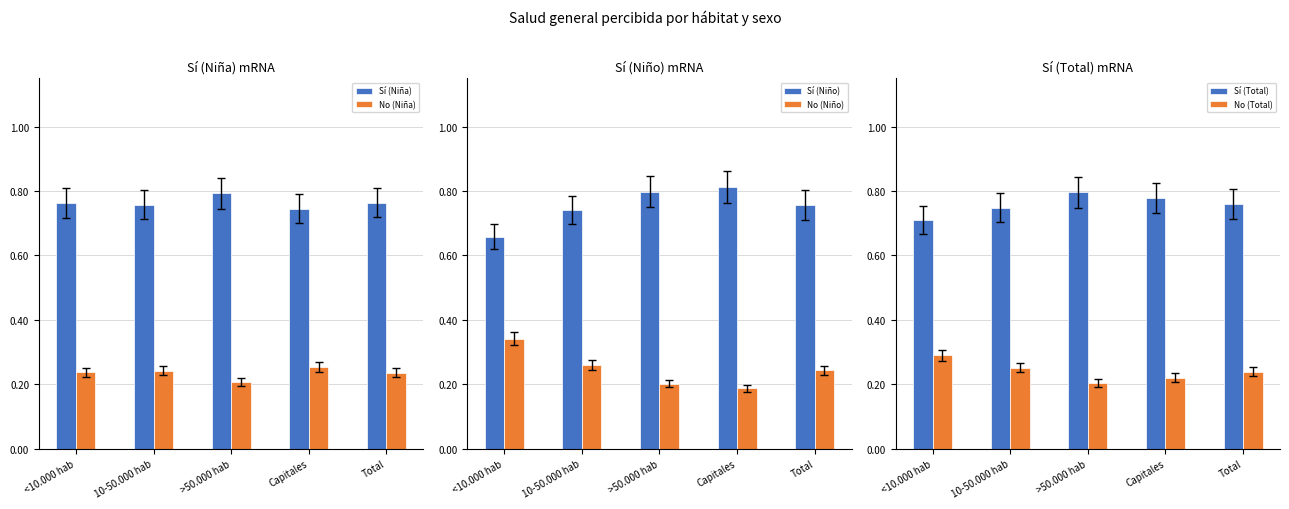

Rank the series by their maximum value, from lowest to highest.

No (Niña), No (Total), No (Niño), Sí (Niña), Sí (Total), Sí (Niño)